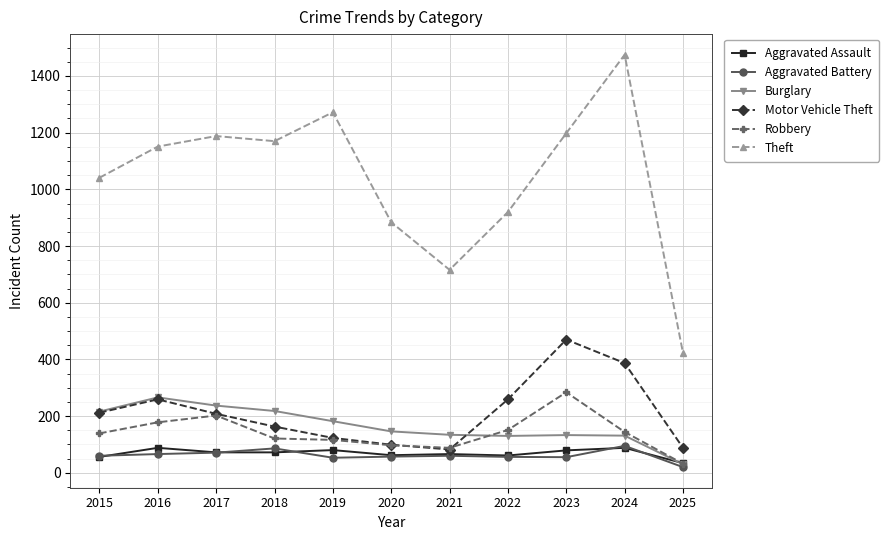

How many lines are shown in the chart?

6